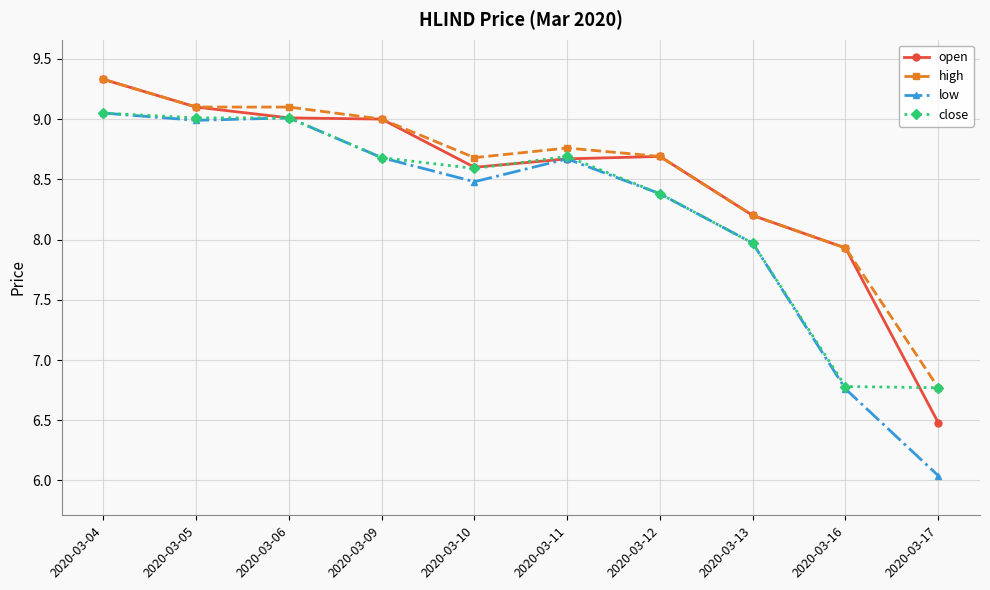

What is the total value across all series at 2020-03-04?

36.8